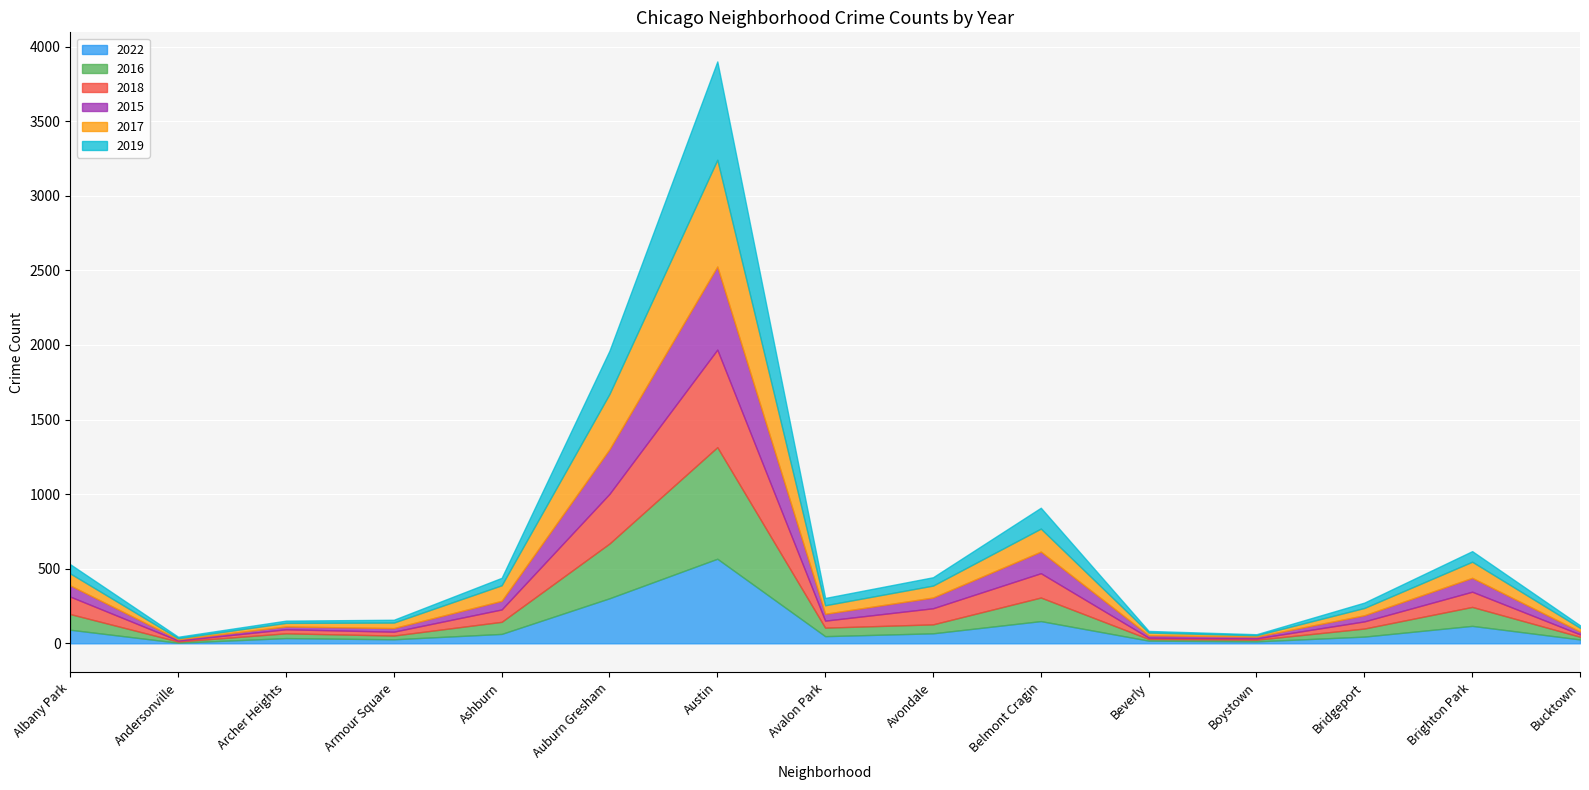

What are all the series names shown in the legend?

2022, 2016, 2018, 2015, 2017, 2019